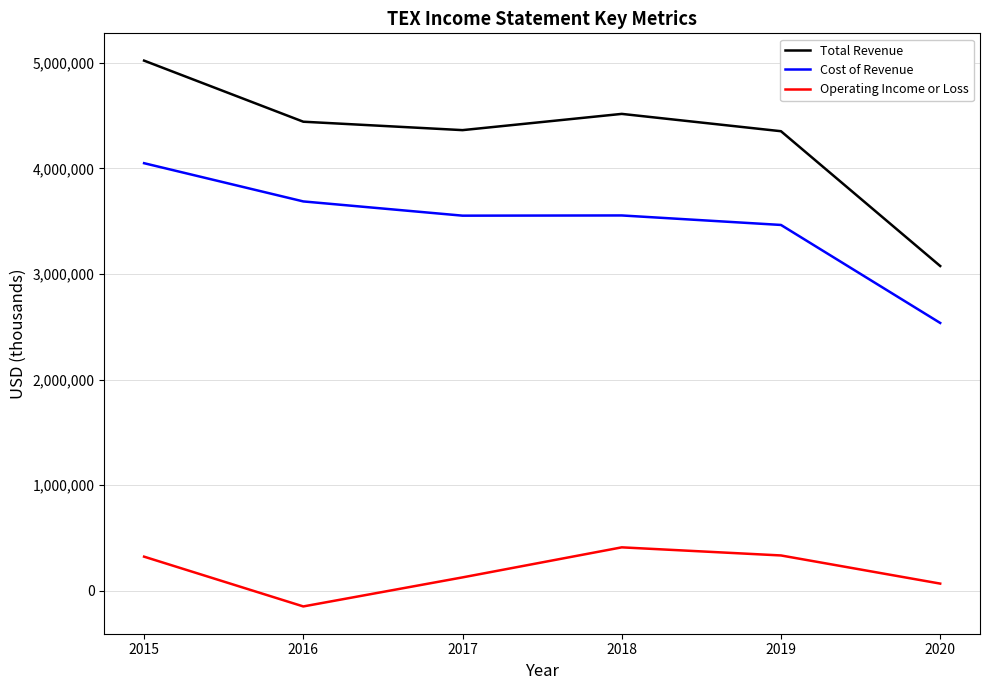

What is the lowest value of the Total Revenue series?

3076400